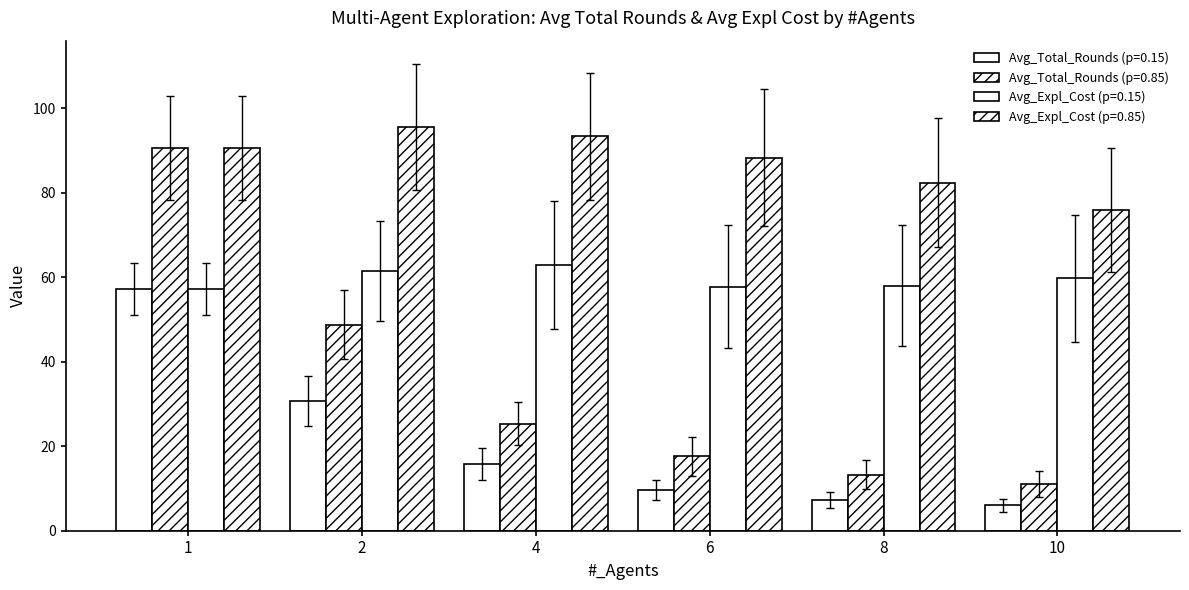

How many data points in Avg_Total_Rounds (p=0.85) are above 25?

3